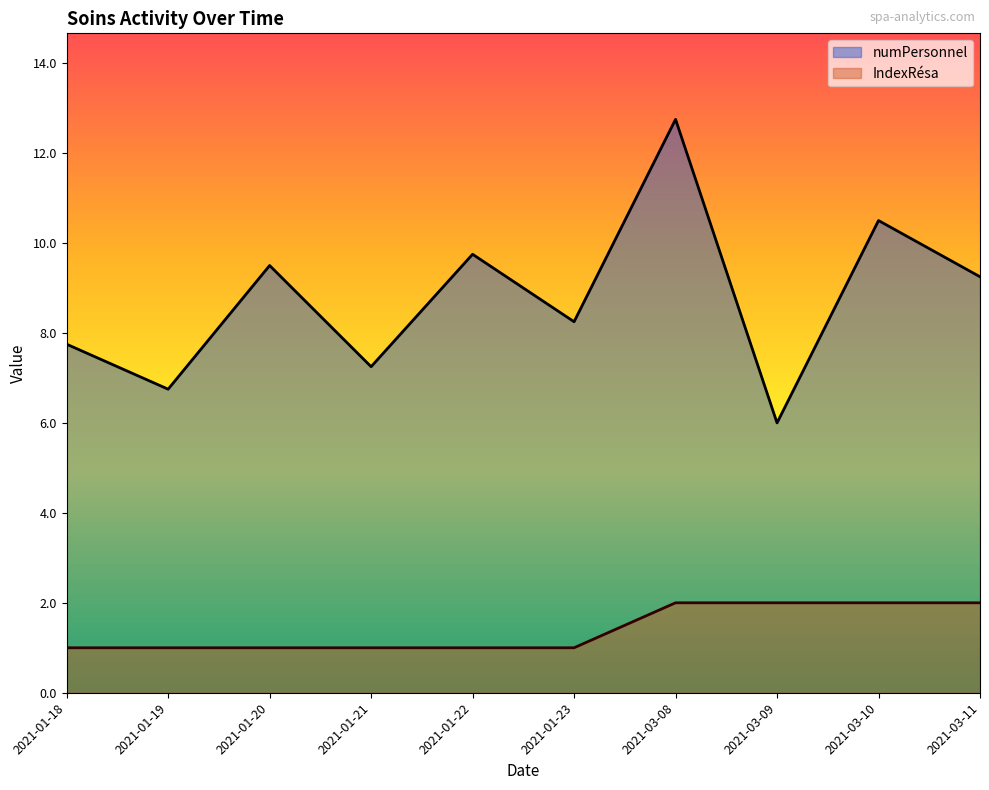

Count the number of data series in this chart.

2